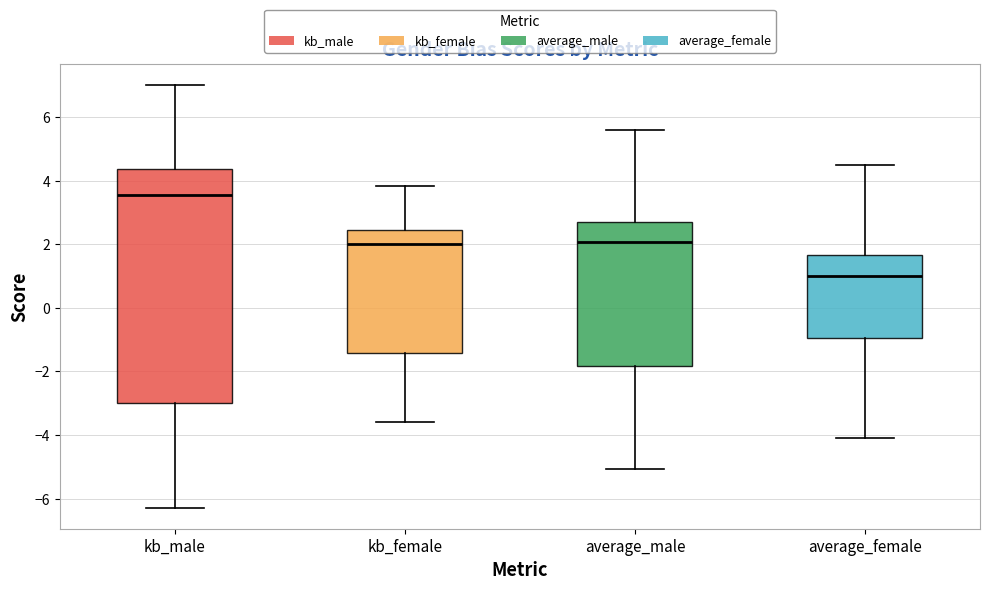

Reading left to right, transcribe this box plot: for each box, give where its median line is, the range the box spans, and where its two whiskers end, as read against the y-axis. The values are not printed on the chart, so give them approximately, as read against the axis.

kb_male: median 3.6, box -3.0 to 4.4, whiskers -6.2 to 7.0
kb_female: median 2.0, box -1.4 to 2.4, whiskers -3.6 to 3.8
average_male: median 2.0, box -1.8 to 2.6, whiskers -5.0 to 5.6
average_female: median 1.0, box -1.0 to 1.6, whiskers -4.0 to 4.4